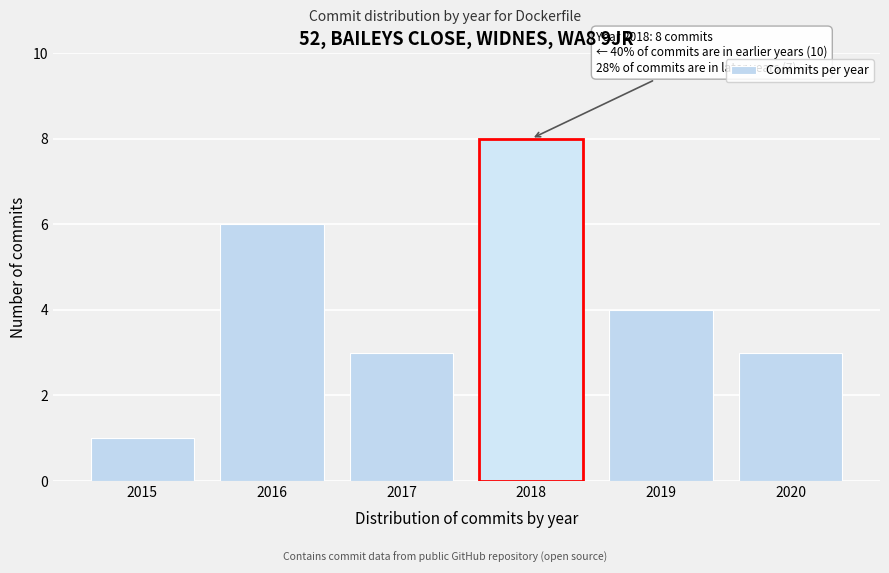

Reading right to left, transcribe all the data shown in this chart.

2020=3	2019=4	2018=8	2017=3	2016=6	2015=1